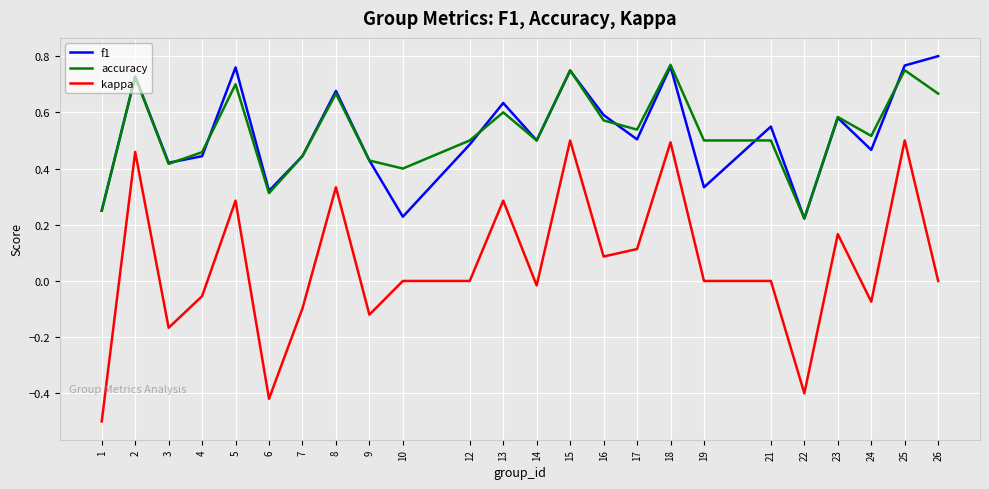

True or false: accuracy and kappa intersect in this chart.

False